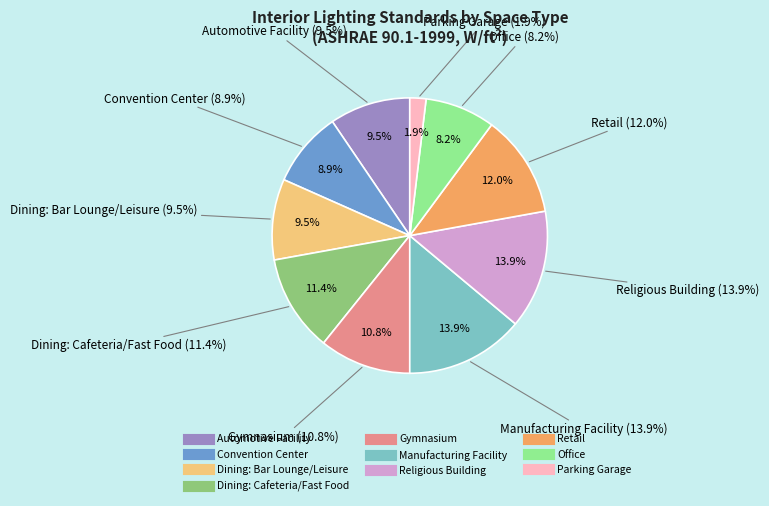

To the nearest percent, what is the average slice percentage?

10%